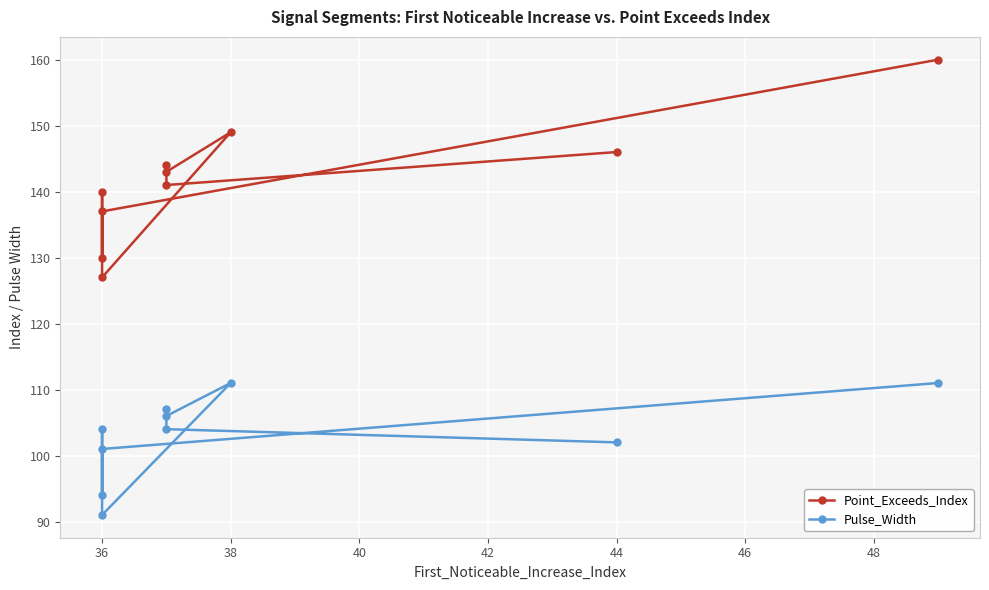

What is the difference between the second highest and minimum values in the Point_Exceeds_Index series?

22